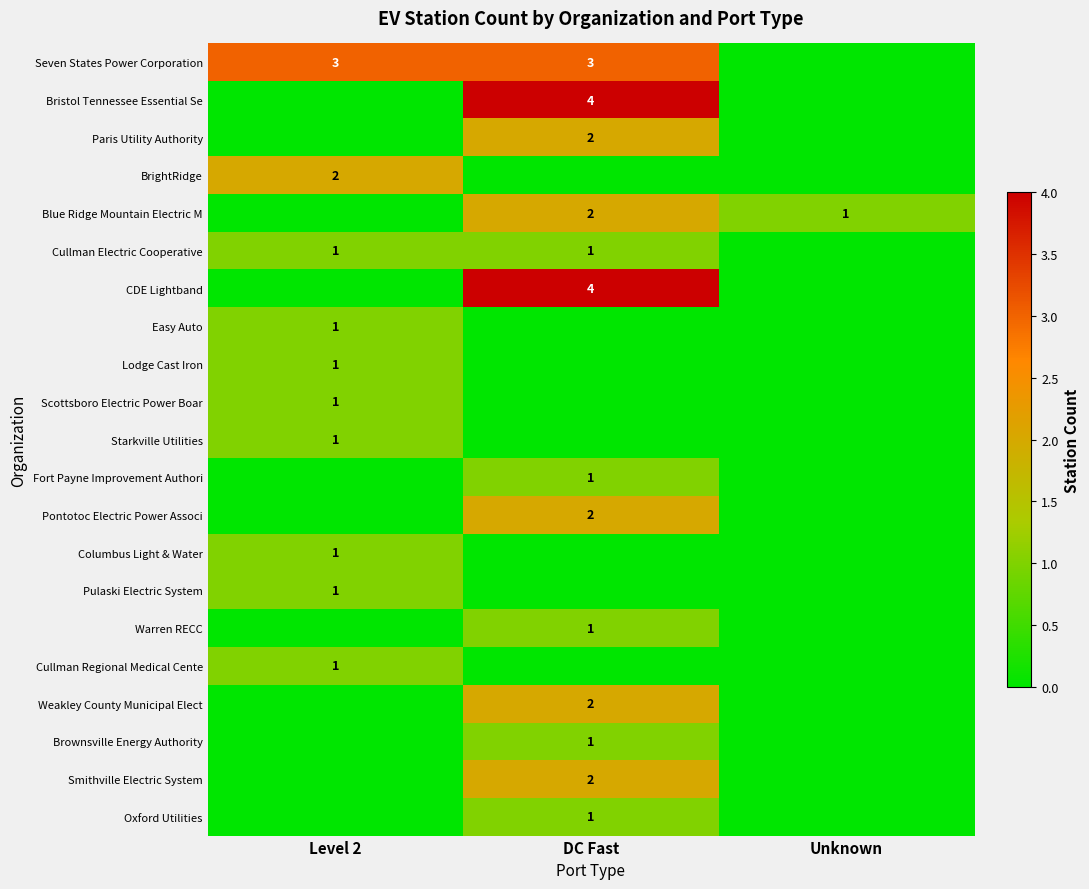

What is the difference between the highest and lowest values at Level 2?

3